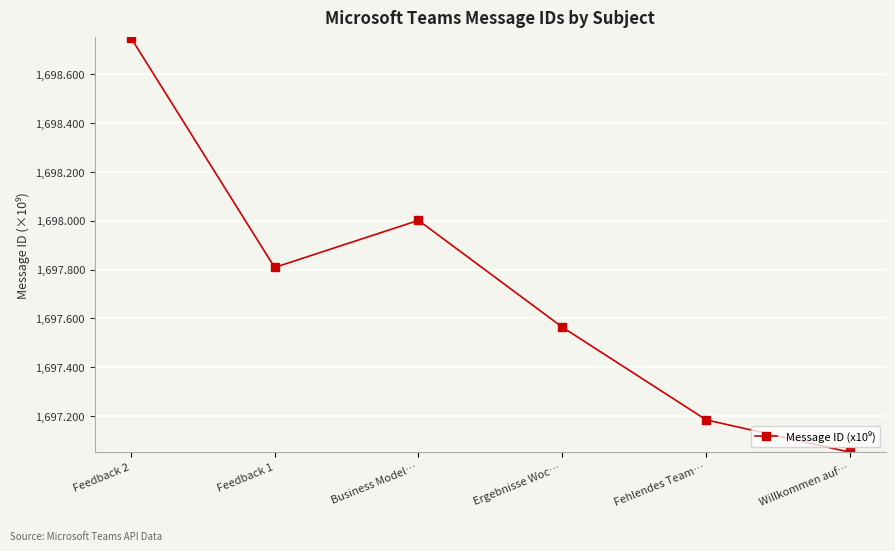

Read the value at Fehlendes Team….

1697.2